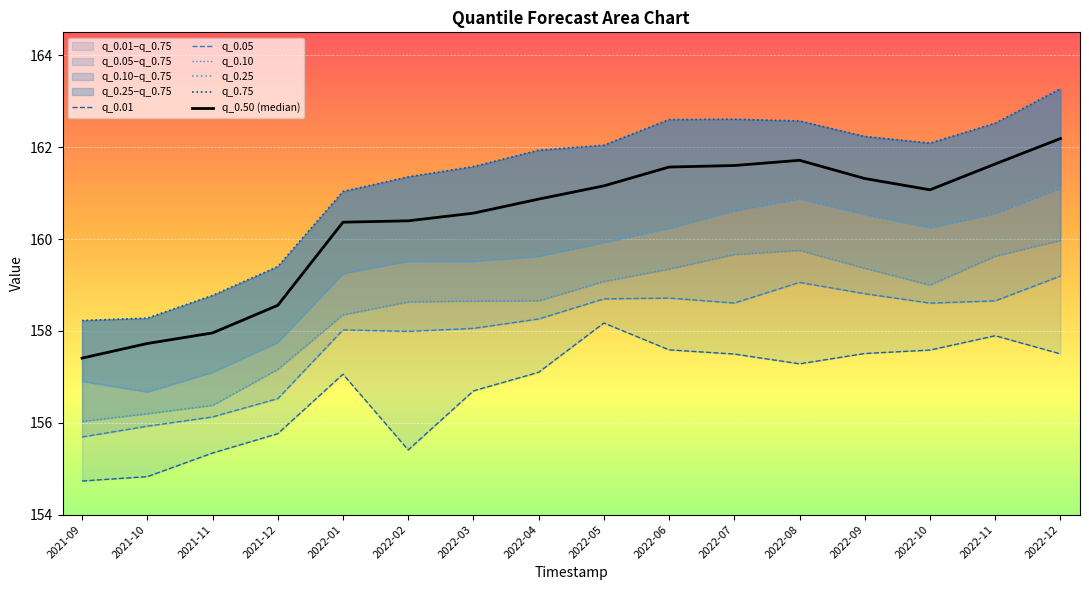

Which has a higher value, 2022-06 or 2022-09?

2022-06